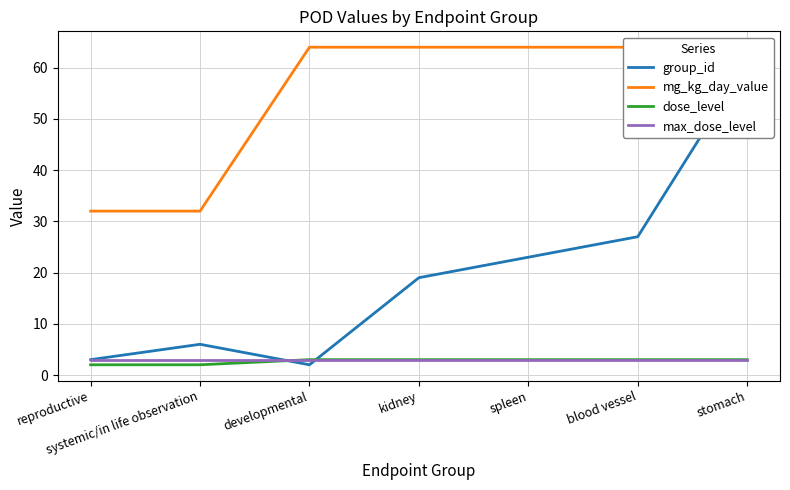

Which category has the highest value in the mg_kg_day_value series?

developmental